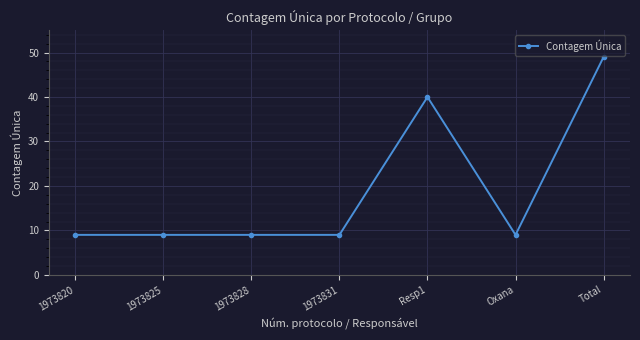

At which category does the chart reach its peak across all series?

Total